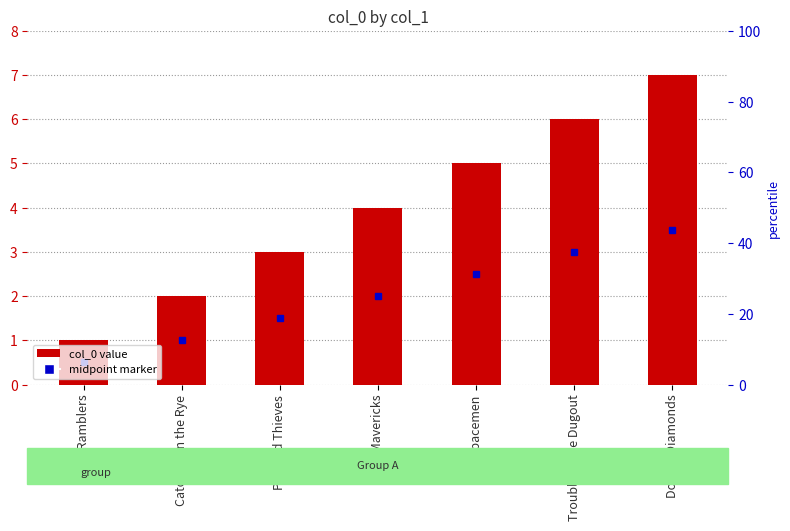

The value at Spacemen is 3. True or false?

False